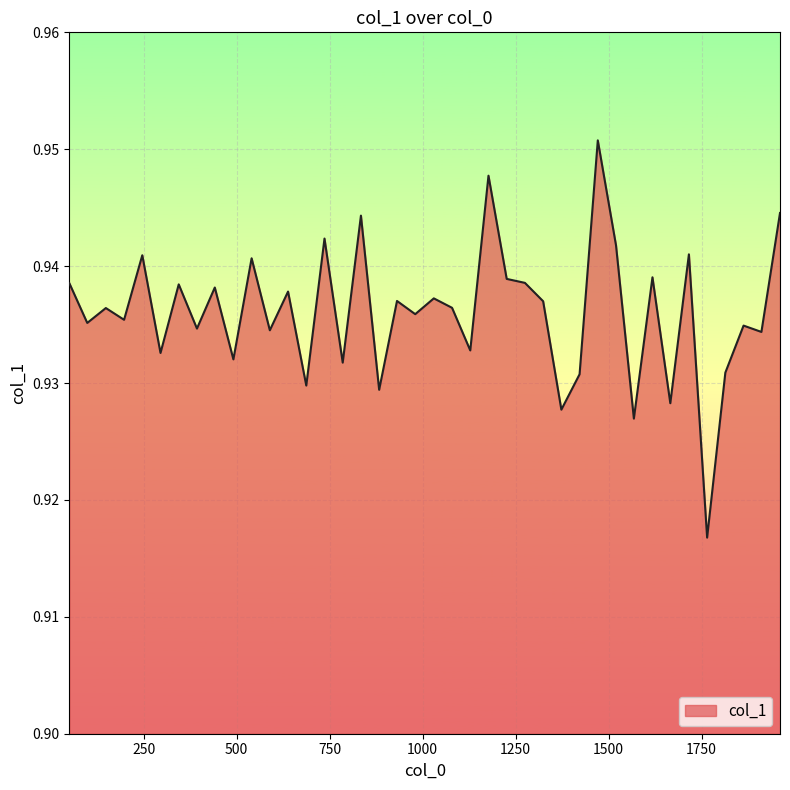

How many lines are shown in the chart?

1